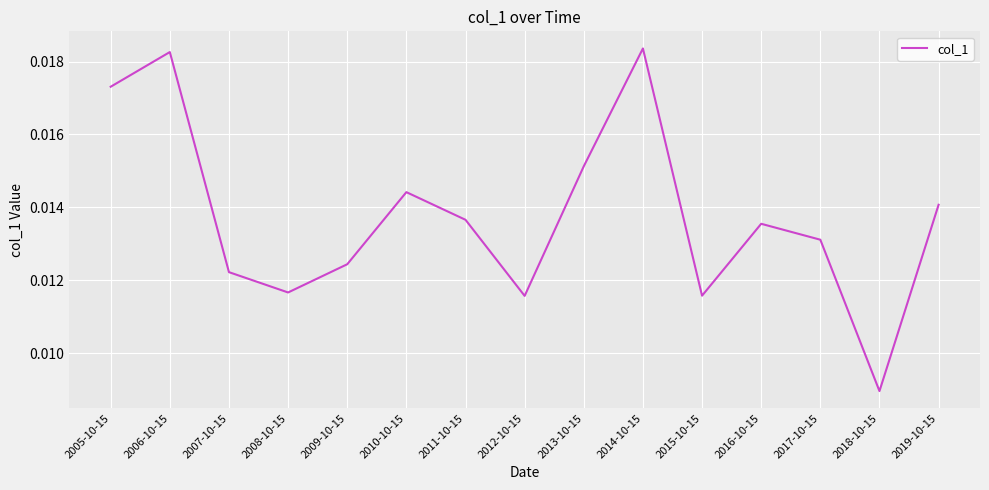

At which category does the chart reach its minimum across all series?

2018-10-15